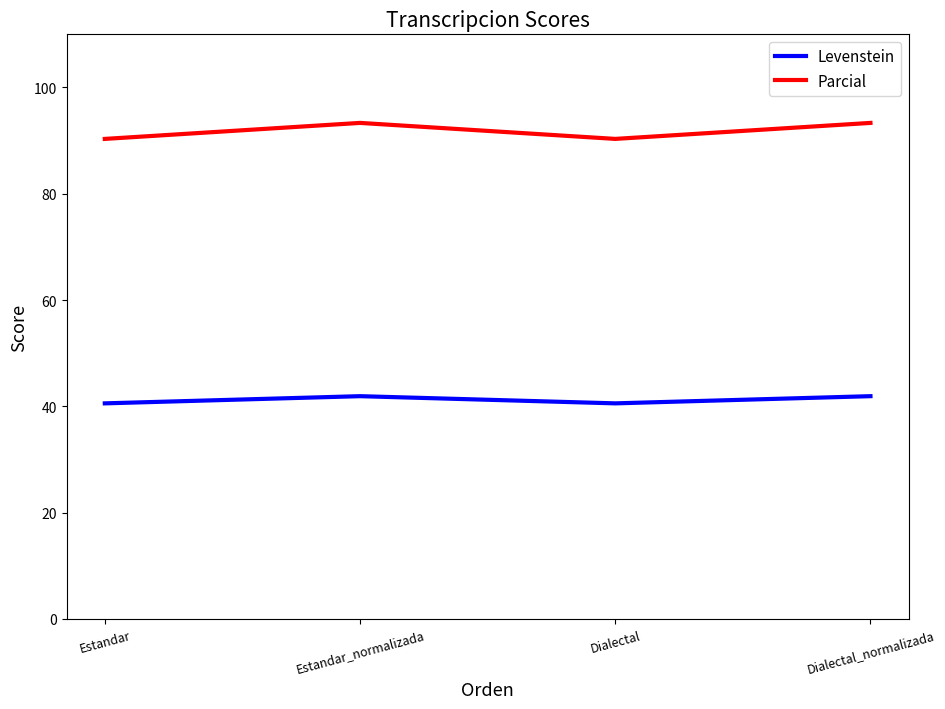

What is the sum of the Parcial values at Dialectal and Dialectal_normalizada?

183.7